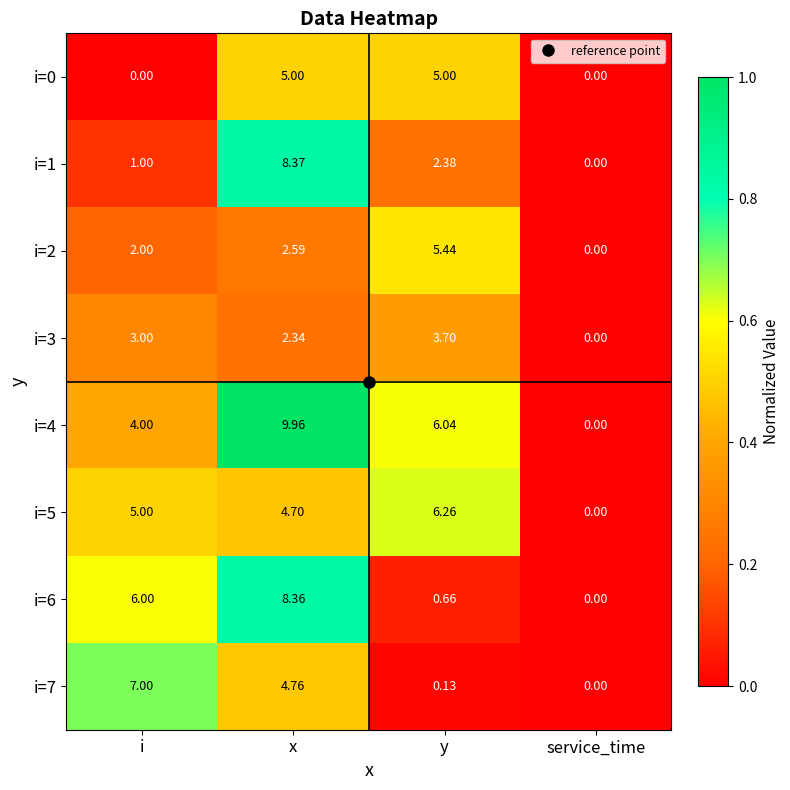

Is the value of i=5 at x greater than the value of i=7 at service_time?

Yes